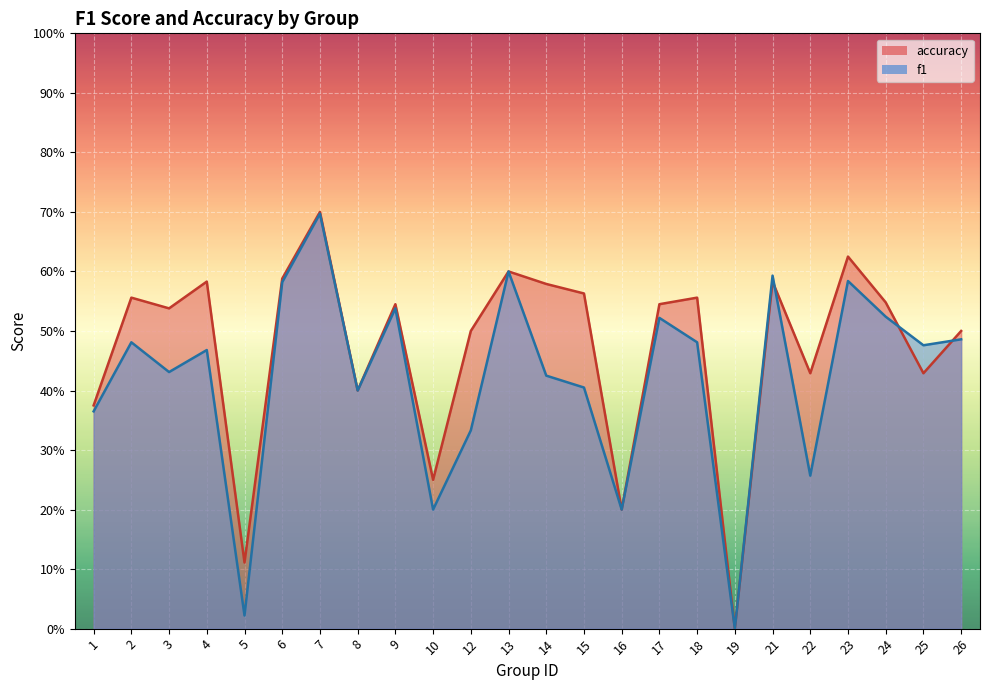

Reading left to right, list all the values displayed in this chart.

f1: 1=0.4	2=0.5	3=0.4	4=0.5	5=0.0	6=0.6	7=0.7	8=0.4	9=0.5	10=0.2	12=0.3	13=0.6	14=0.4	15=0.4	16=0.2	17=0.5	18=0.5	19=0.0	21=0.6	22=0.3	23=0.6	24=0.5	25=0.5	26=0.5
accuracy: 1=0.4	2=0.6	3=0.5	4=0.6	5=0.1	6=0.6	7=0.7	8=0.4	9=0.5	10=0.2	12=0.5	13=0.6	14=0.6	15=0.6	16=0.2	17=0.5	18=0.6	19=0.0	21=0.6	22=0.4	23=0.6	24=0.5	25=0.4	26=0.5